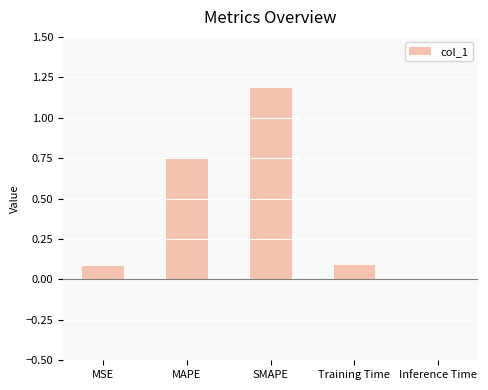

What is the change in value from MAPE to Training Time?

-0.7